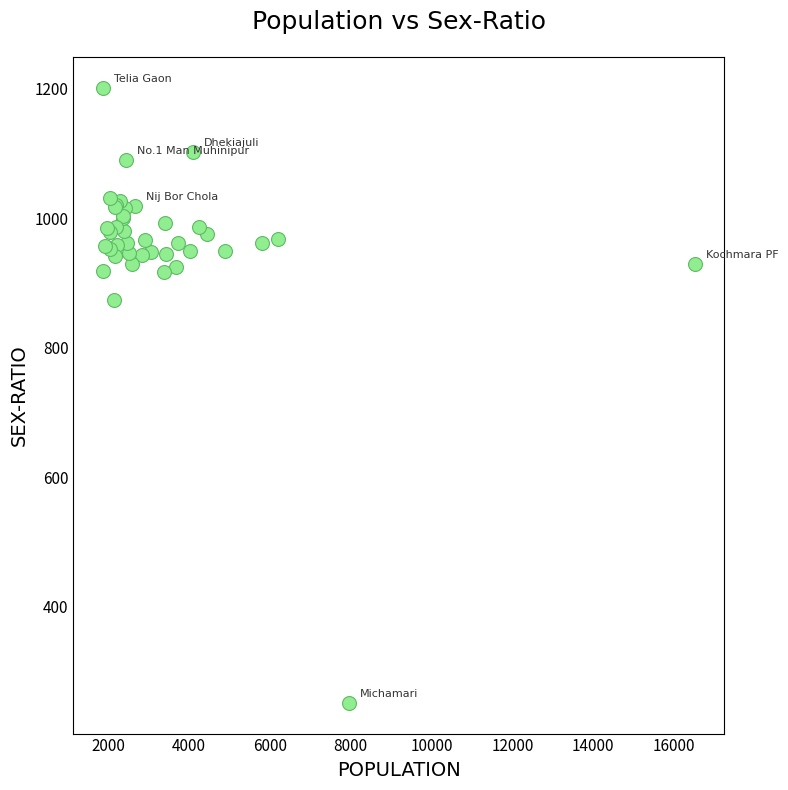

What Y value in the scatter plot is closest to 726?

873